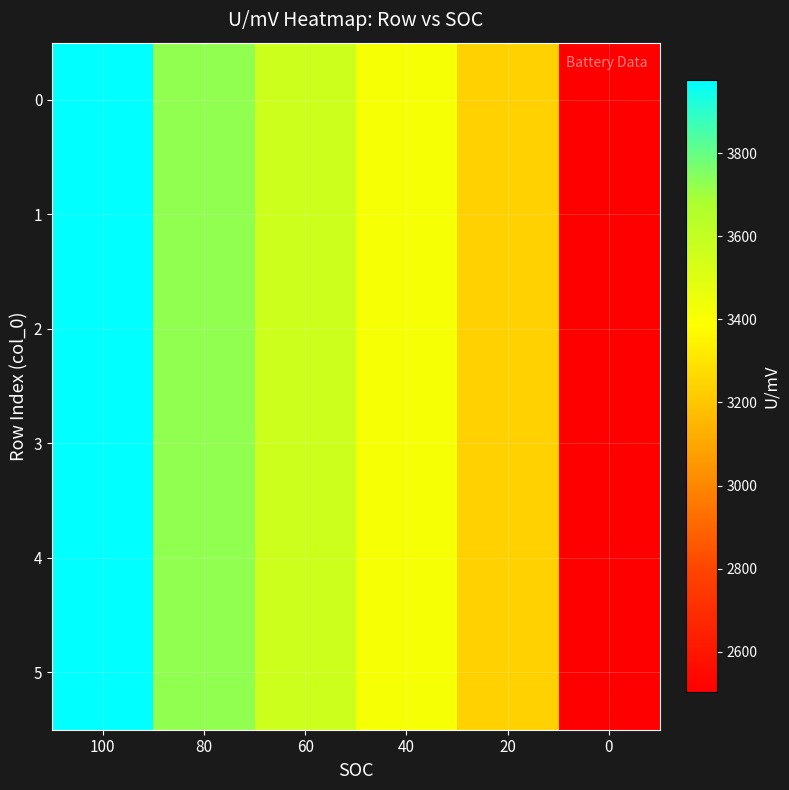

Reading right to left, list all the values displayed in this chart.

0: 0=2503.3	20=3236.9	40=3413.4	60=3565.5	80=3725.7	100=3974.7
1: 0=2503.3	20=3236.9	40=3413.4	60=3565.5	80=3725.7	100=3974.7
2: 0=2503.3	20=3236.9	40=3413.4	60=3565.5	80=3725.7	100=3974.7
3: 0=2503.3	20=3236.9	40=3413.4	60=3565.5	80=3725.7	100=3974.7
4: 0=2503.3	20=3236.9	40=3413.4	60=3565.5	80=3725.7	100=3974.7
5: 0=2503.3	20=3236.9	40=3413.4	60=3565.5	80=3725.7	100=3974.7